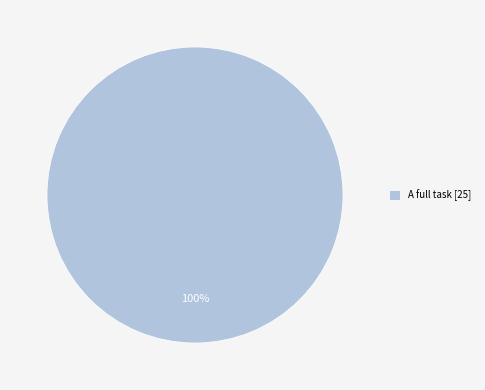

How many segments does this pie chart have?

1